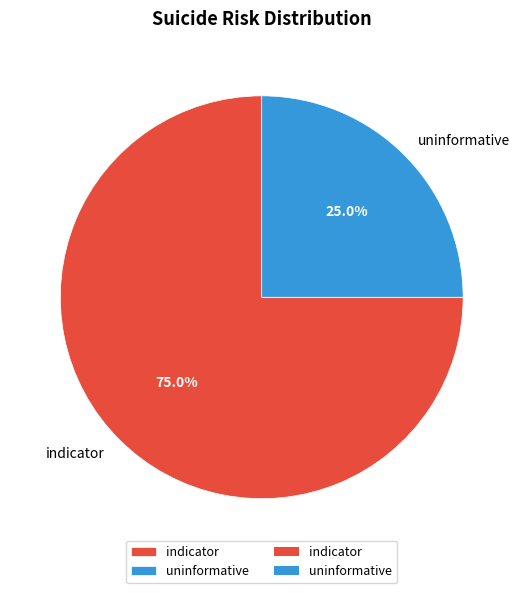

True or false: uninformative accounts for 25% of the total.

True